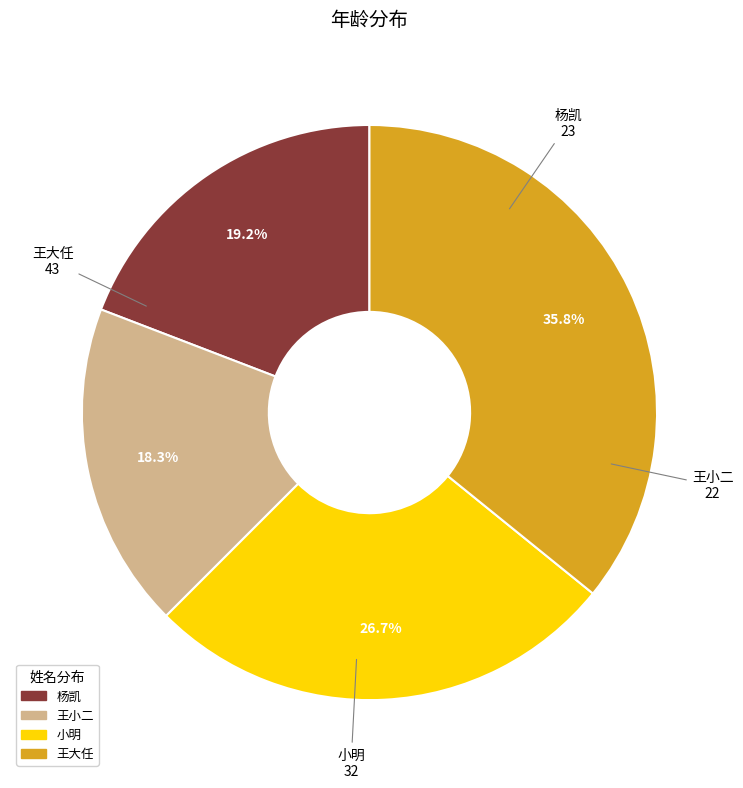

Rank the categories by value from lowest to highest.

王小二, 杨凯, 小明, 王大任